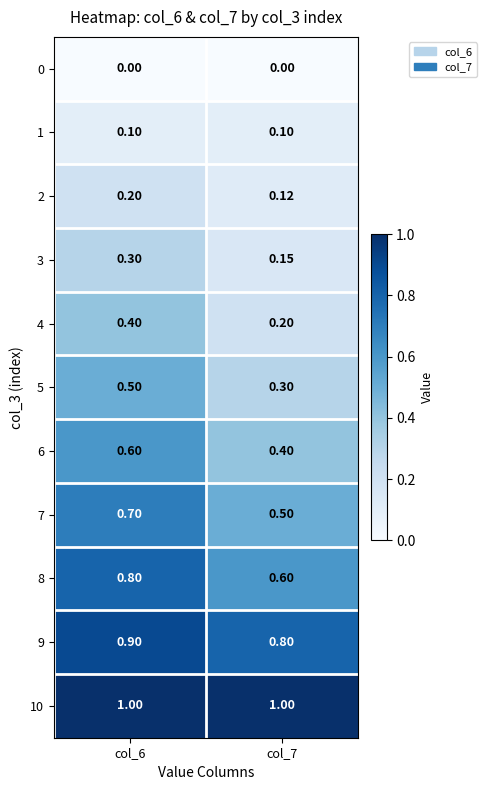

Is the value of 9 at col_7 greater than the value of 6 at col_7?

Yes